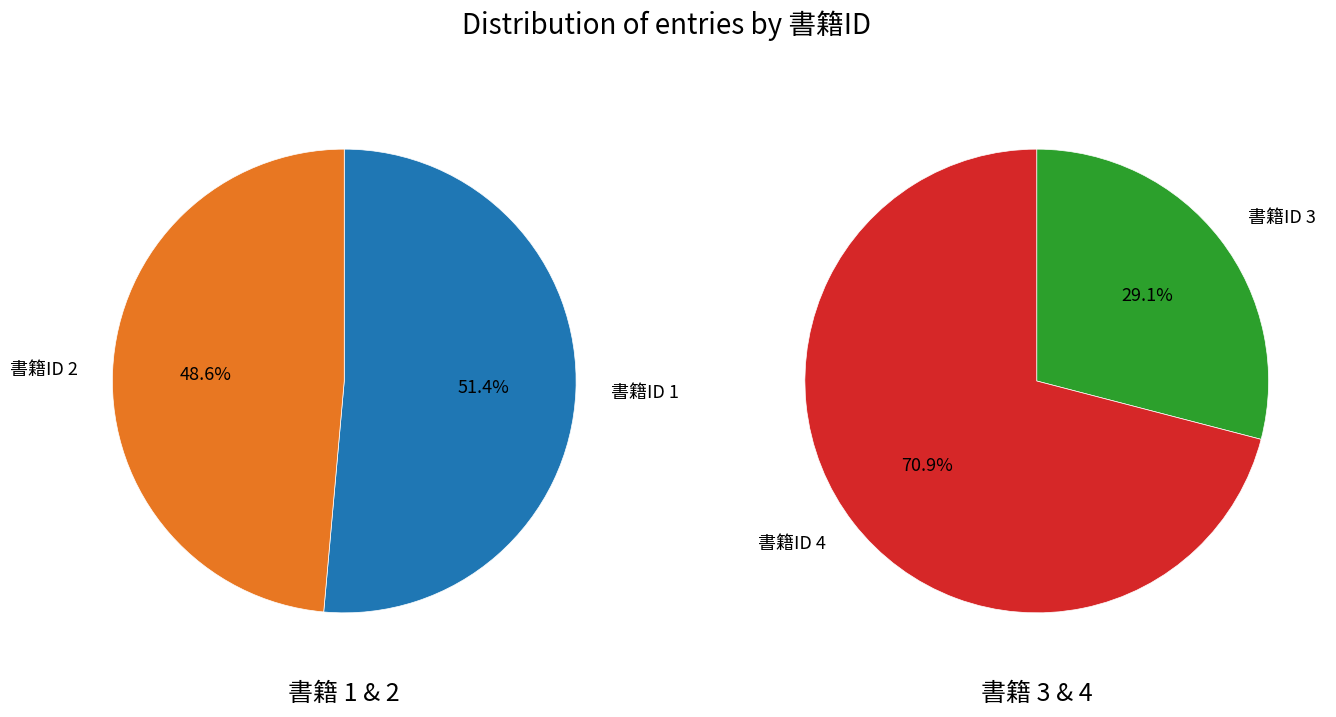

Count the number of slices in the pie.

4